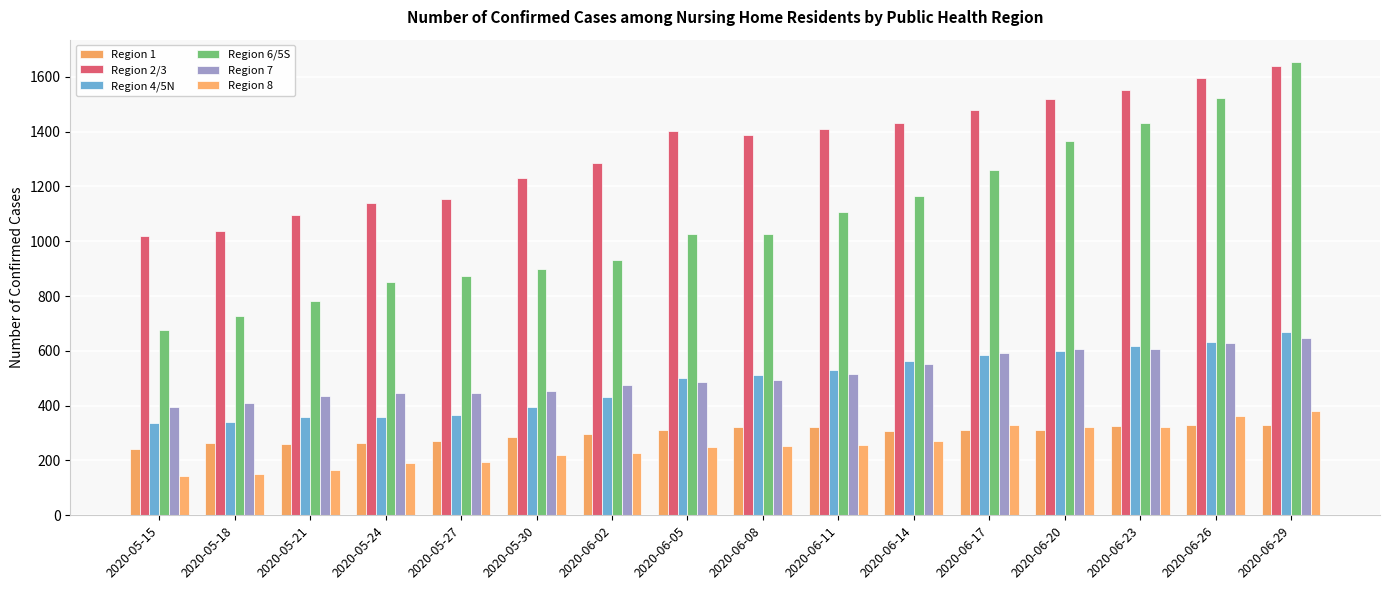

Does the chart contain any negative values?

No